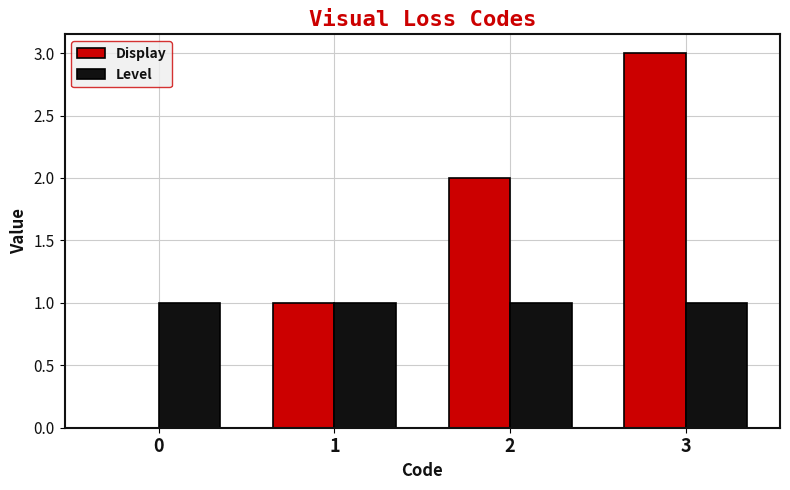

Reading left to right, what are all the values shown in this chart?

Display: 0	1	2	3
Level: 1	1	1	1